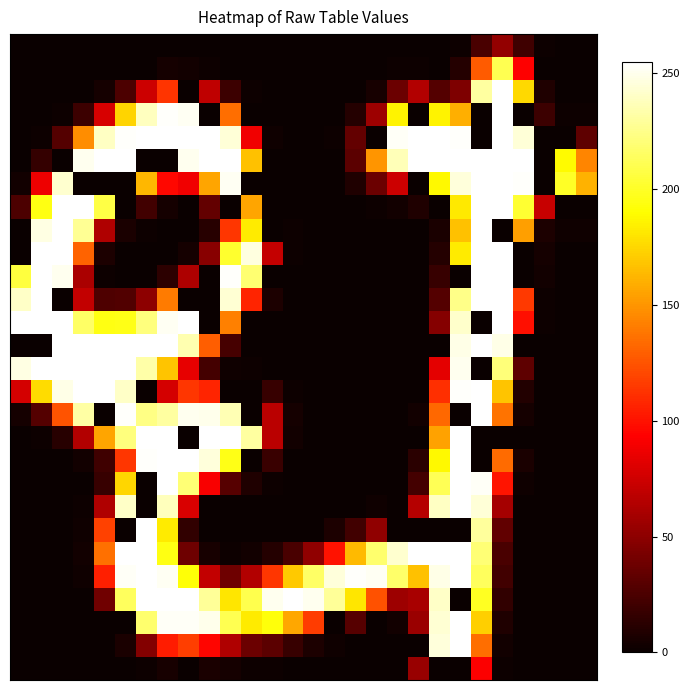

At which category is the sum across all series the highest?

21